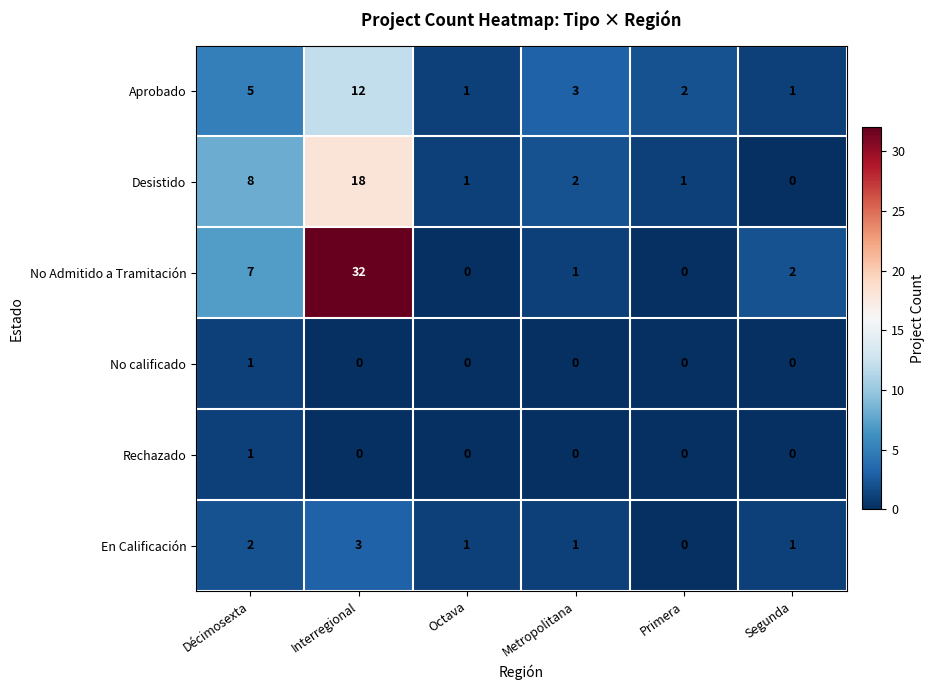

What is the sum of the No Admitido a Tramitación values at Décimosexta and Octava?

7